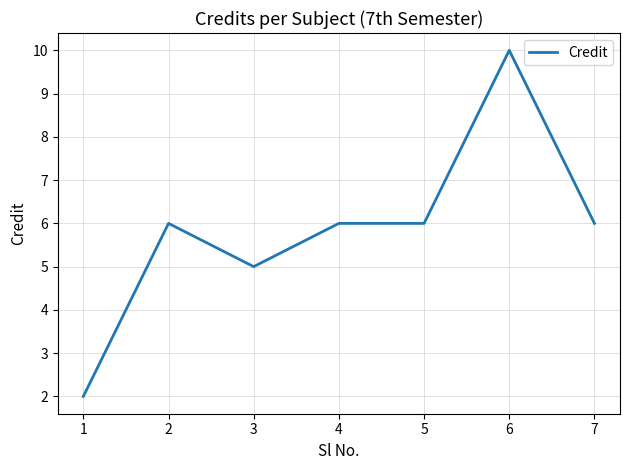

At which category does the data reach its first local valley?

3